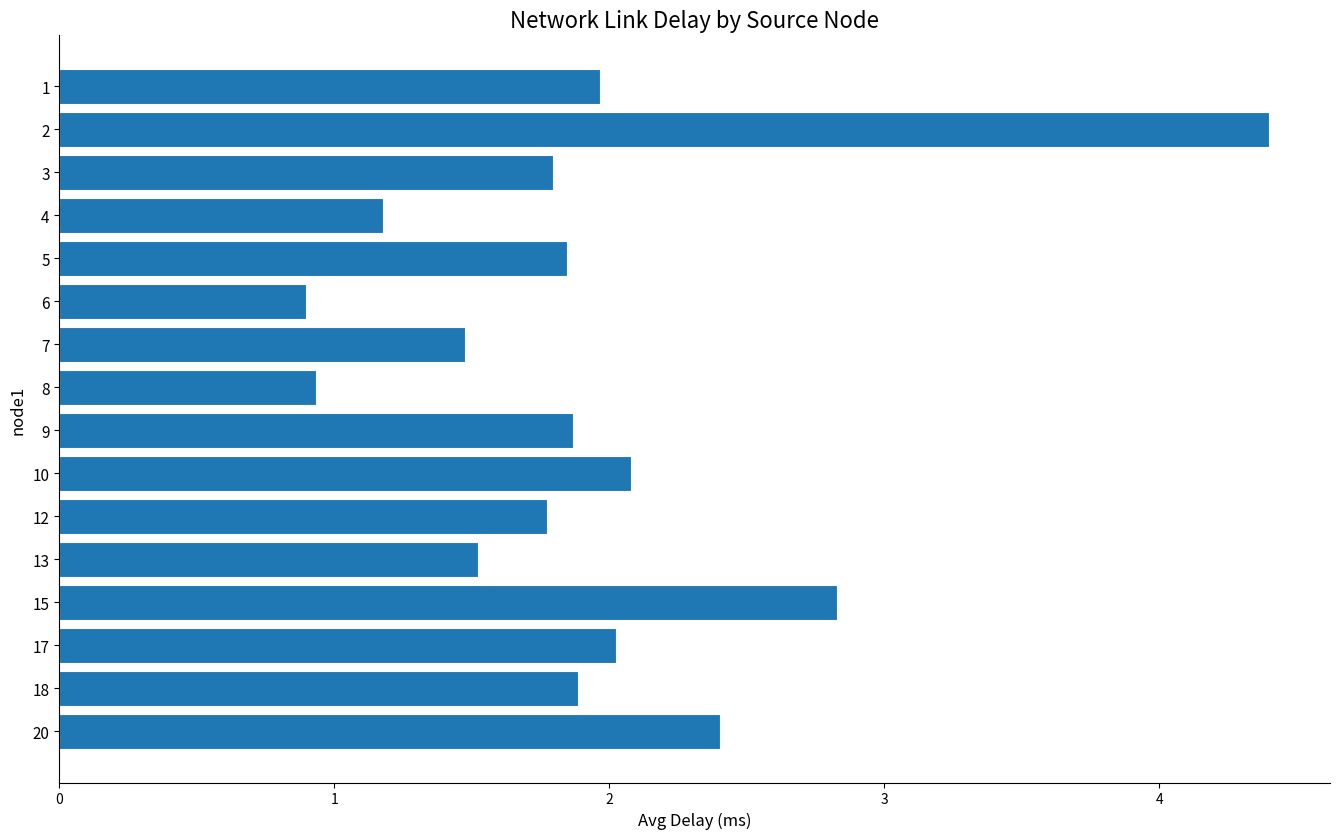

What is the ratio of the value at 12 to the value at 10?

0.9